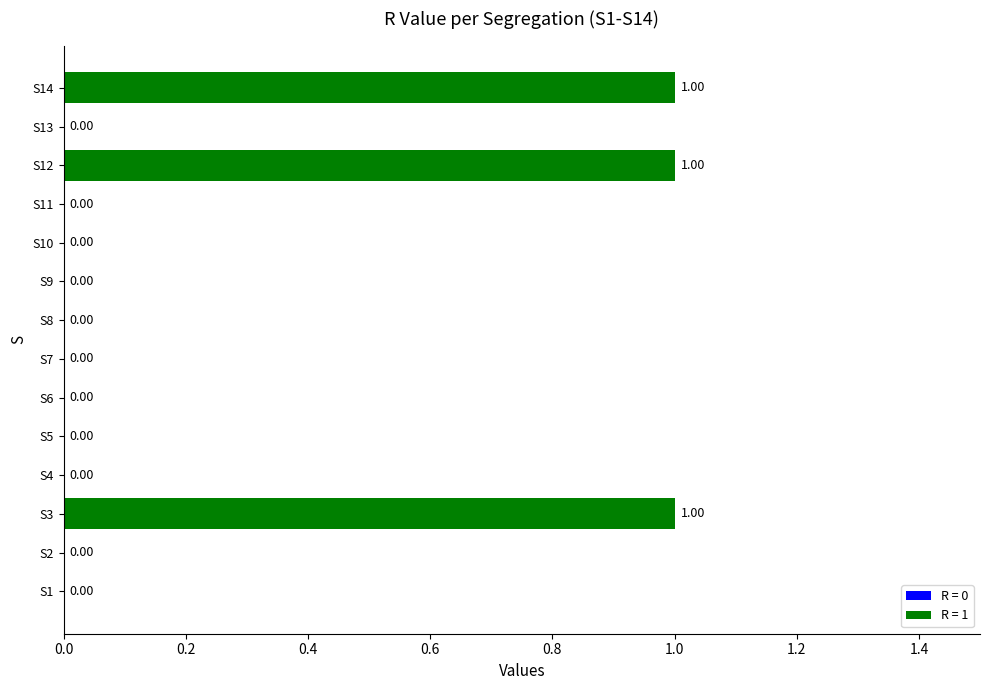

What is the change in value from S9 to S12?

+1